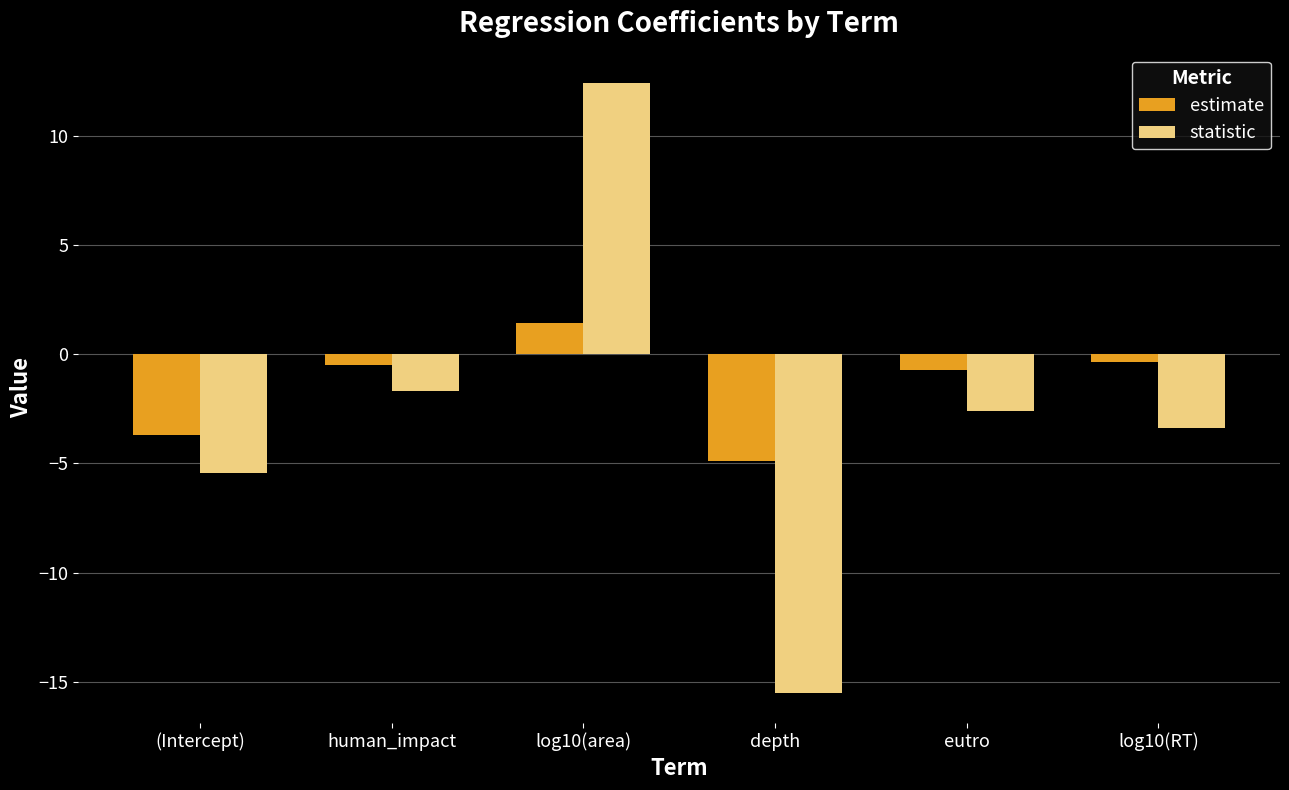

How many data points in statistic are less than -2?

4